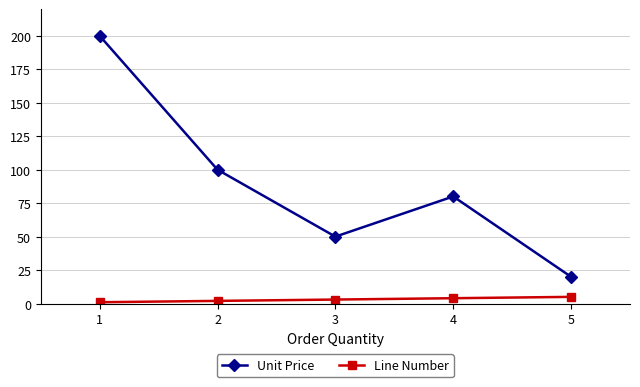

At which category is the sum across all series the highest?

1